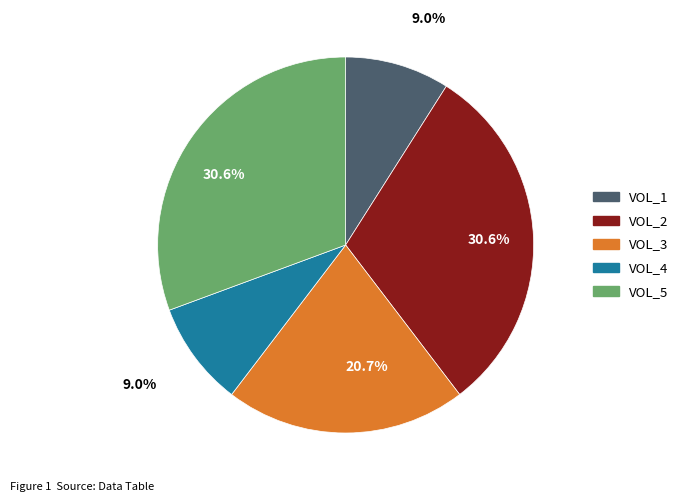

Is there any slice that represents more than half of the pie?

No